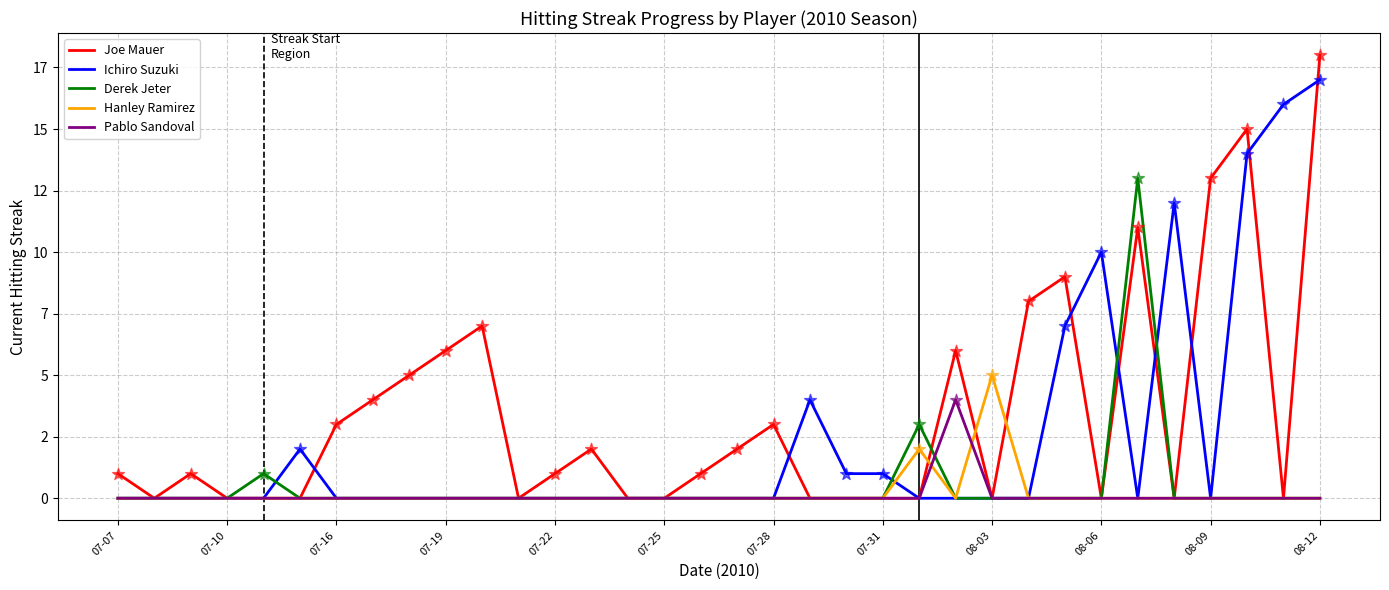

At which category is the sum across all series the highest?

08-12